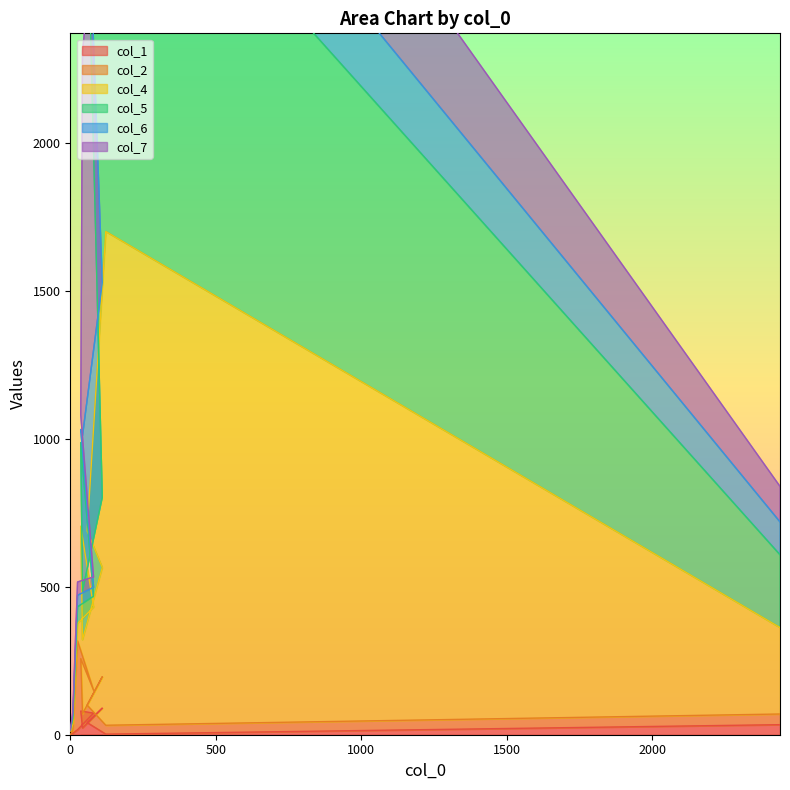

True or false: col_7 has more than 0 points higher than both neighbors.

True